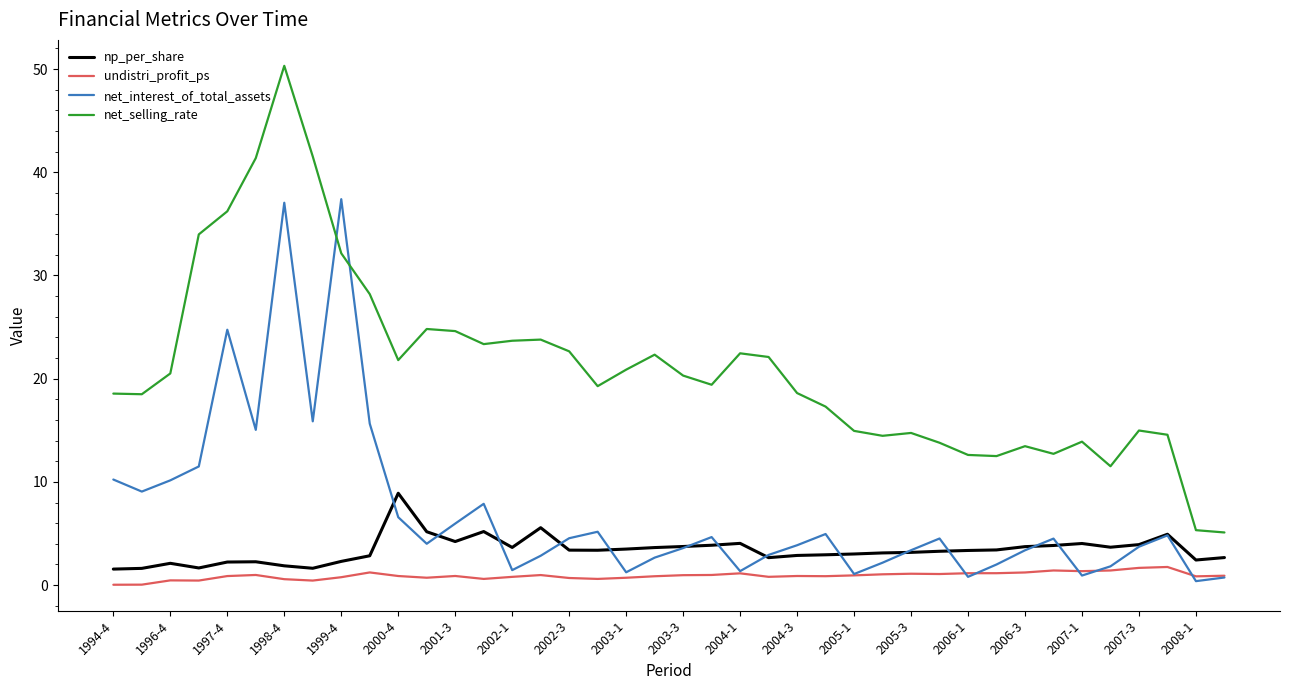

Does the chart display data point markers on the line(s)?

No